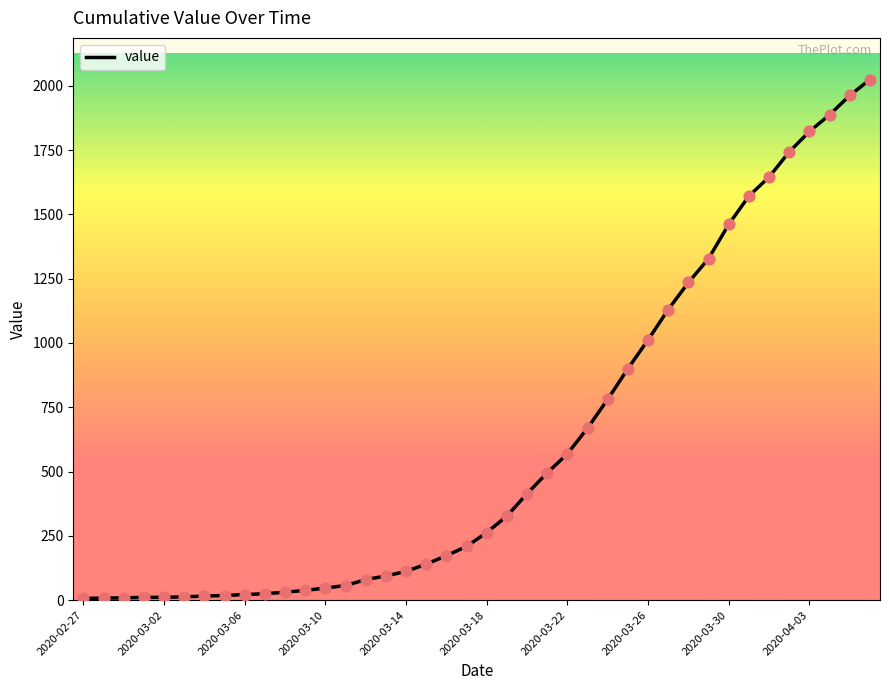

What is the greatest value displayed?

2024